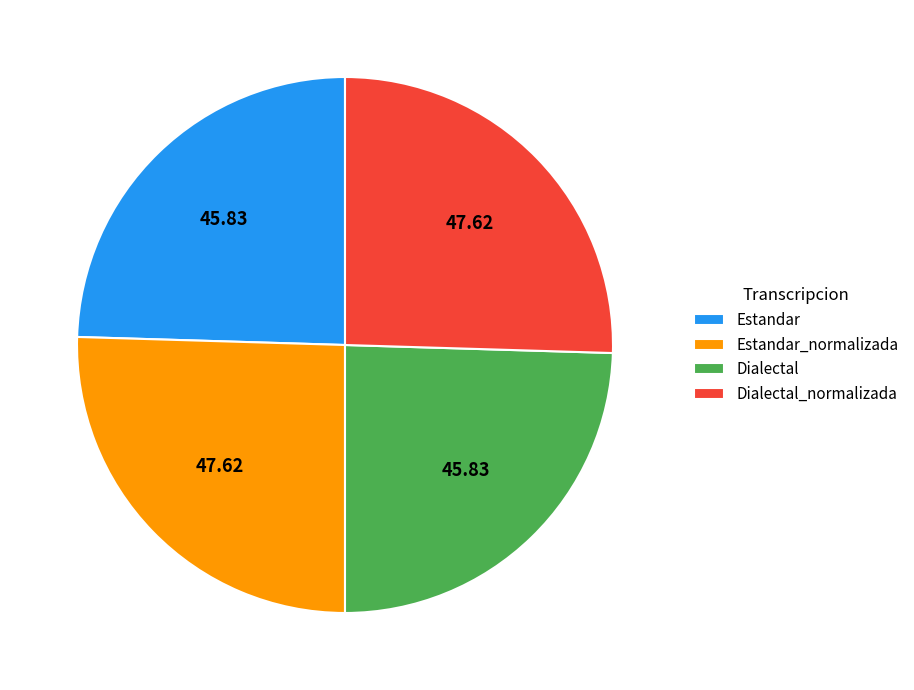

Count the number of slices in the pie.

4